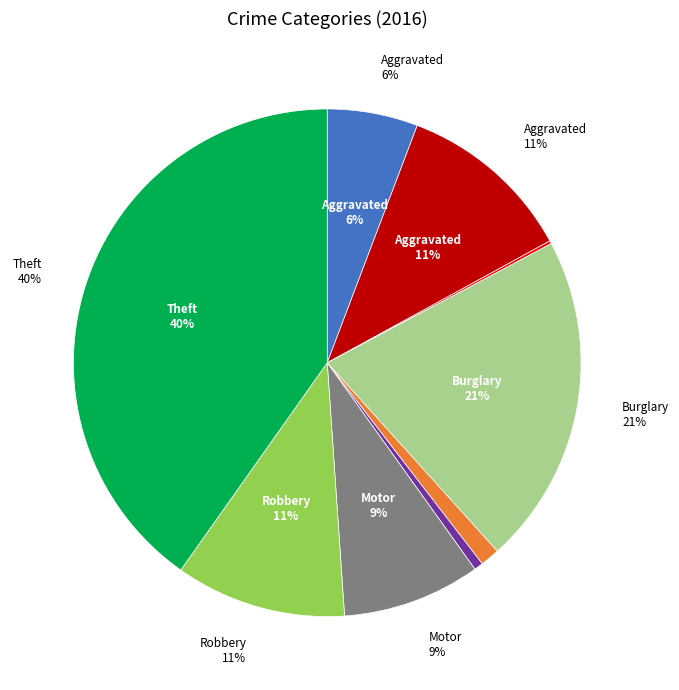

What is the largest slice in the pie chart?

Theft